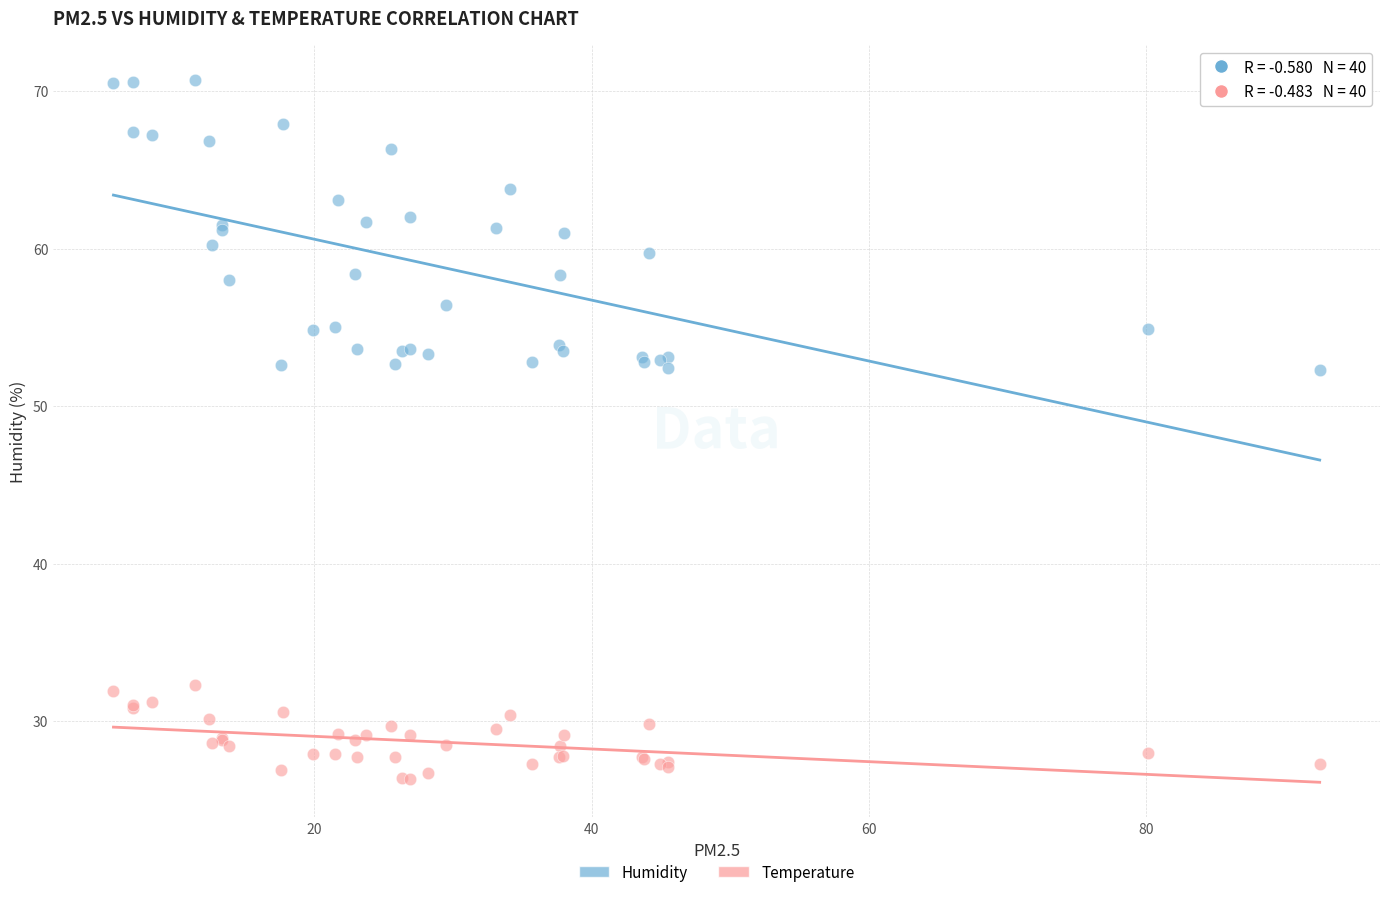

Which series has the widest spread of Y values?

Humidity